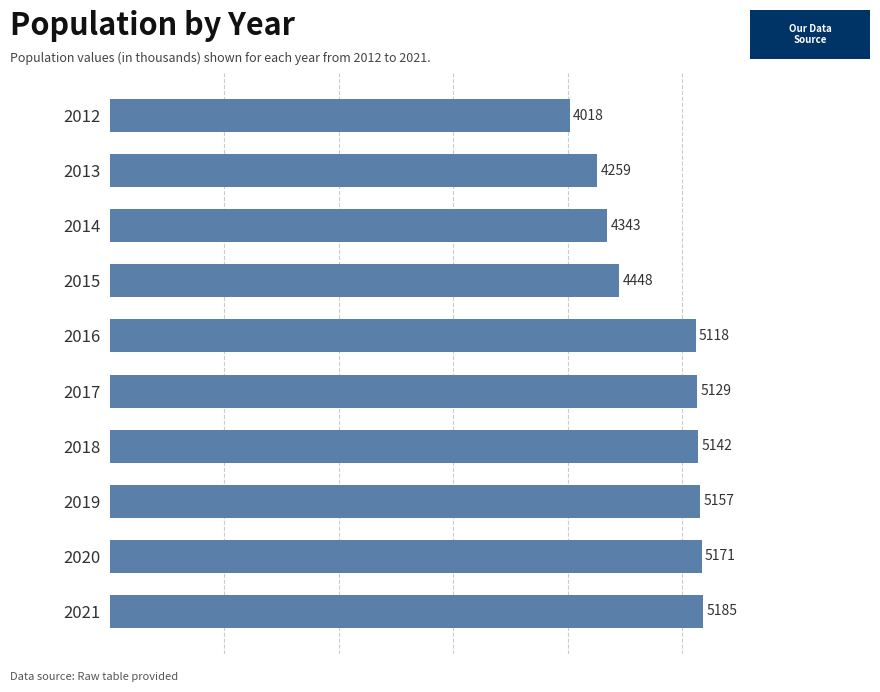

Count the number of data series in this chart.

1